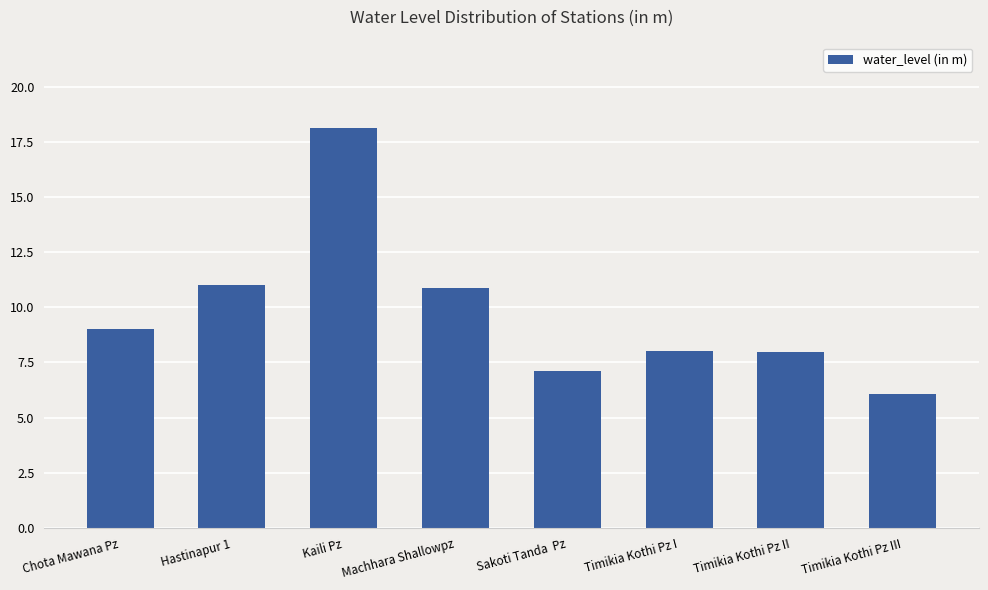

Which has a higher value, Hastinapur 1 or Timikia Kothi Pz I?

Hastinapur 1